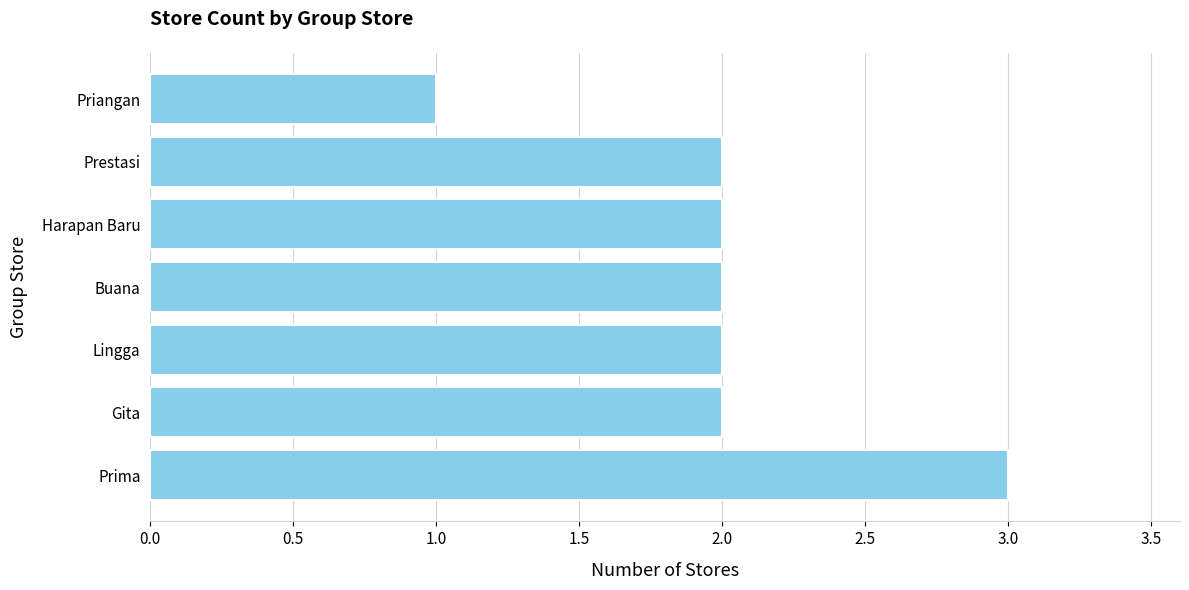

What is the sum of all values?

14